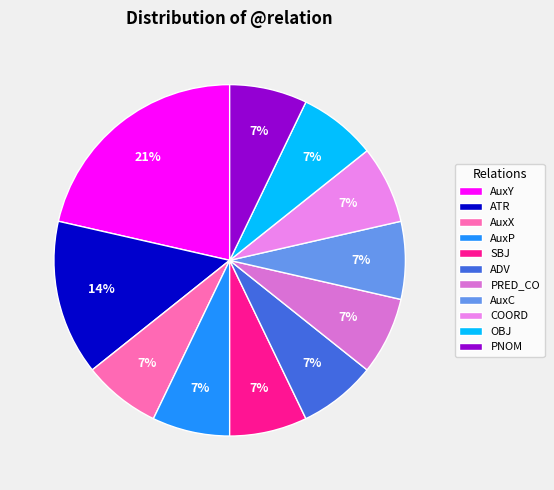

Approximately how many times larger is the value at ATR compared to AuxY?

0.7